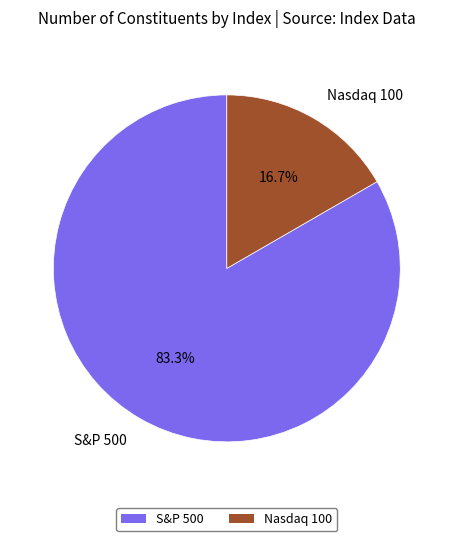

Between Nasdaq 100 and S&P 500, which is larger?

S&P 500